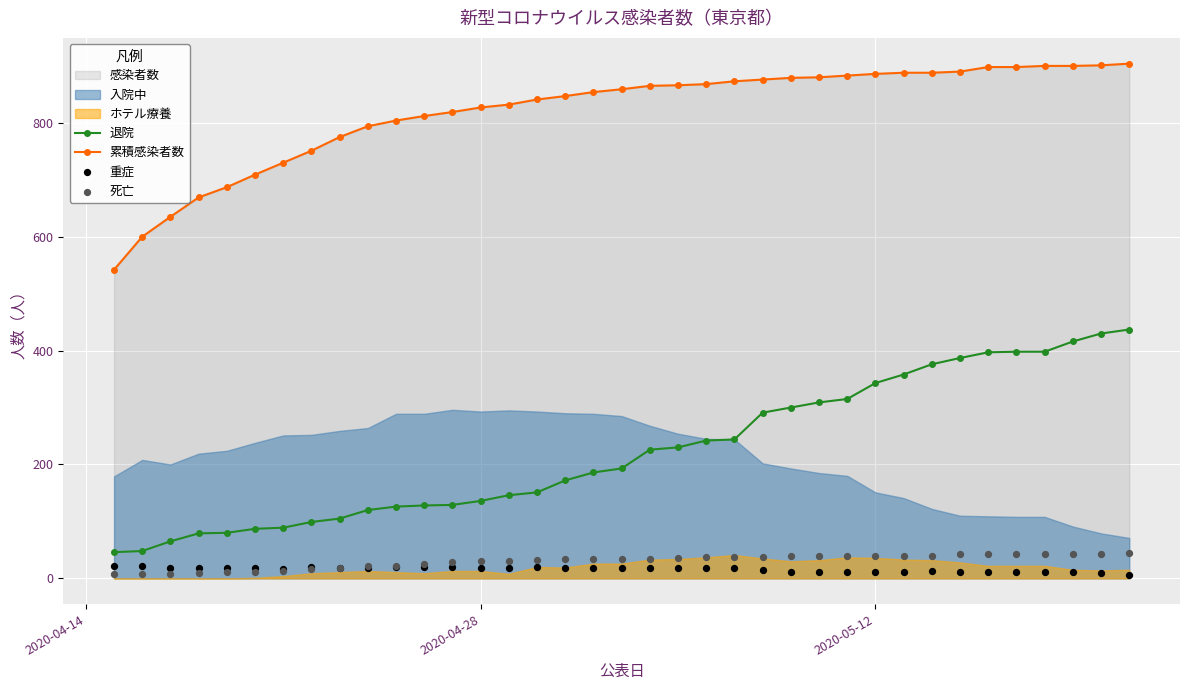

True or false: 累積感染者数 and 退院 intersect in this chart.

False